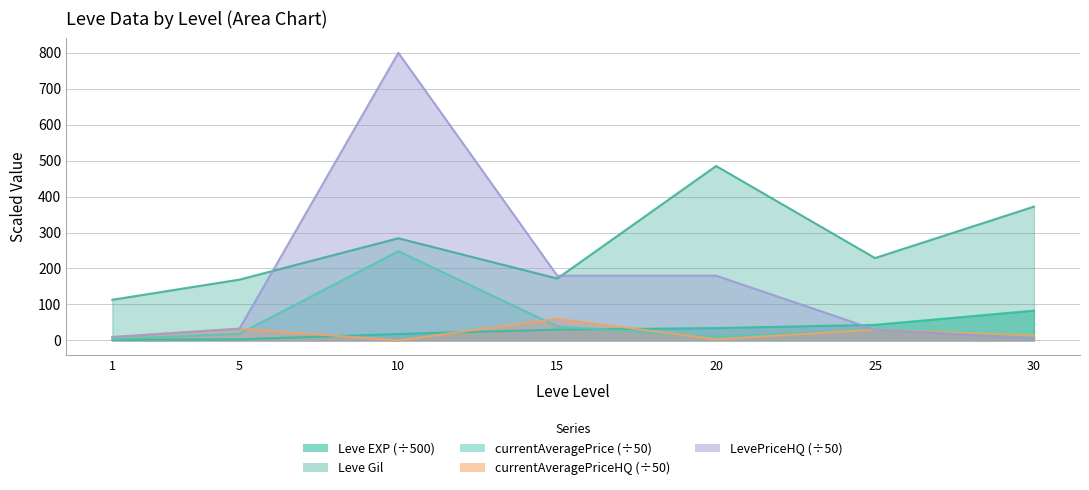

What is the spread (max minus min) of values at 10?

800.0